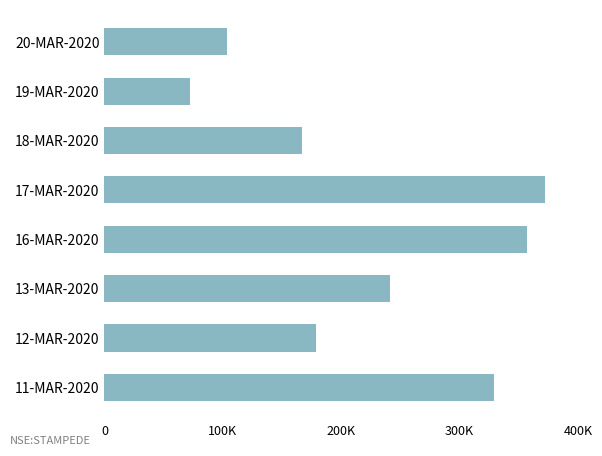

Which category has the highest value across all series?

17-MAR-2020